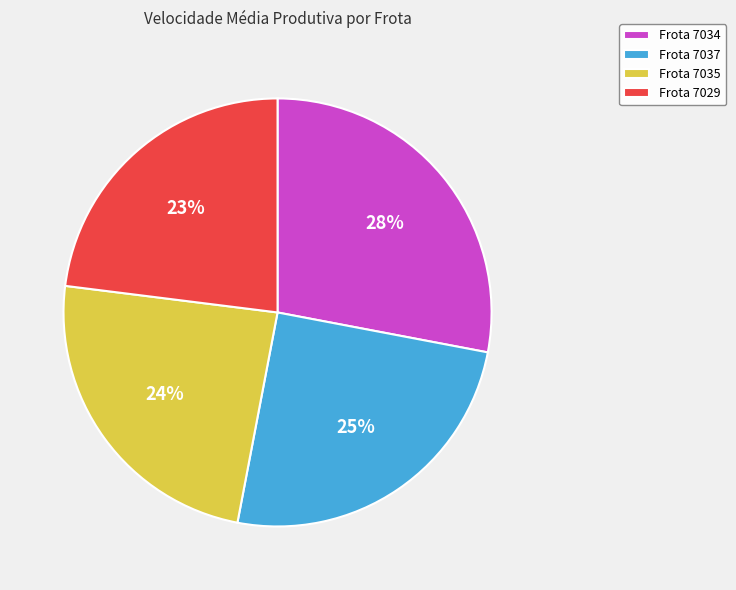

The Frota 7037 slice represents 25% of the pie. True or false?

True